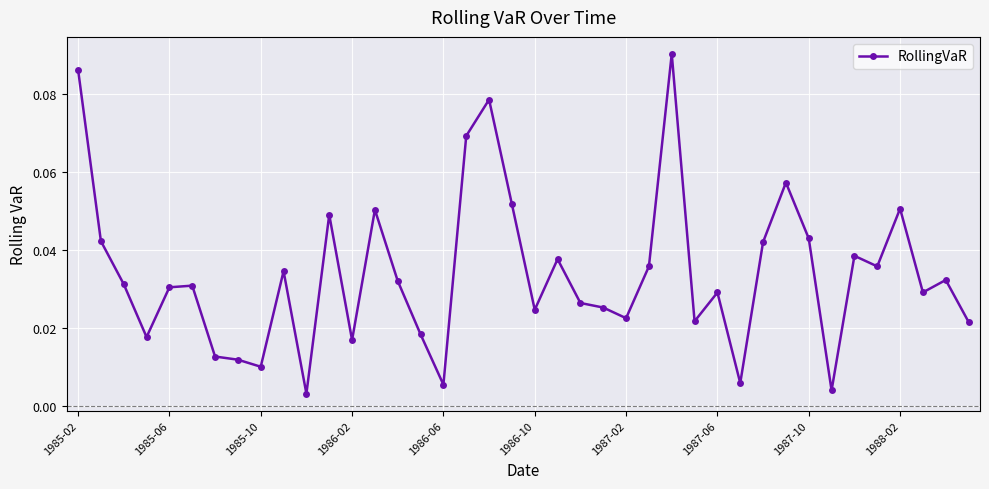

True or false: the data has more than 1 interior local peaks.

True